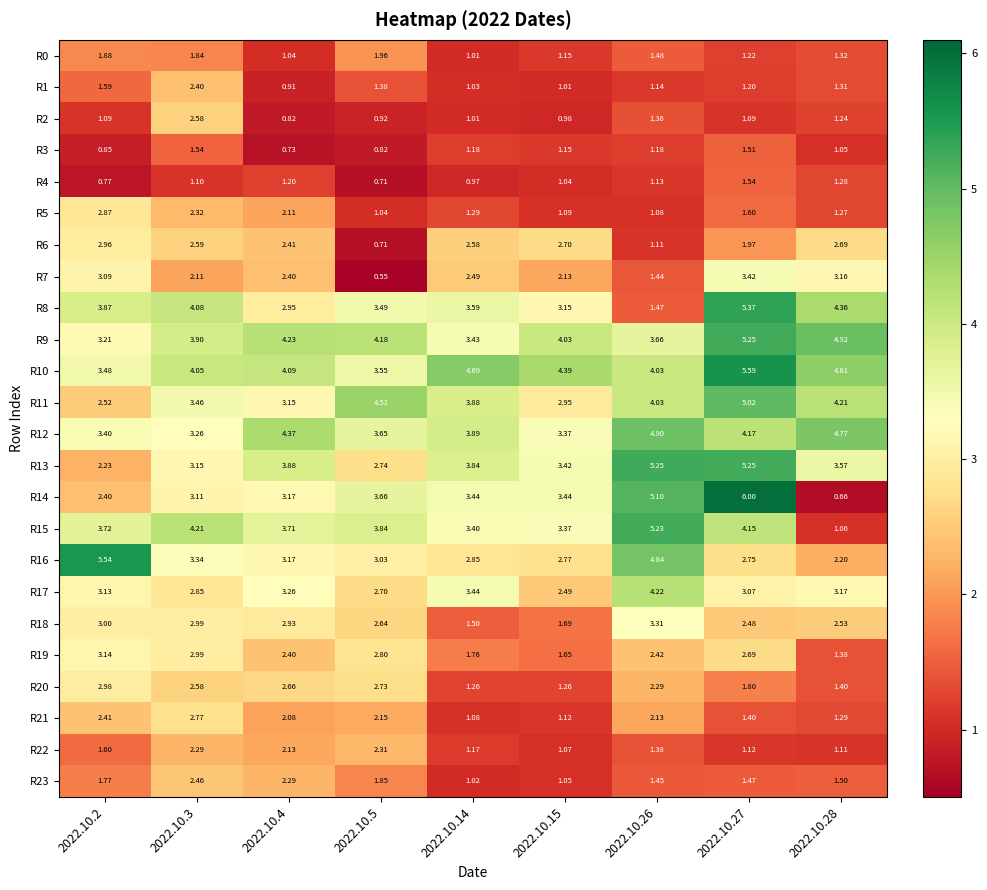

Is the value of R17 at 2022.10.2 greater than the value of R13 at 2022.10.4?

No